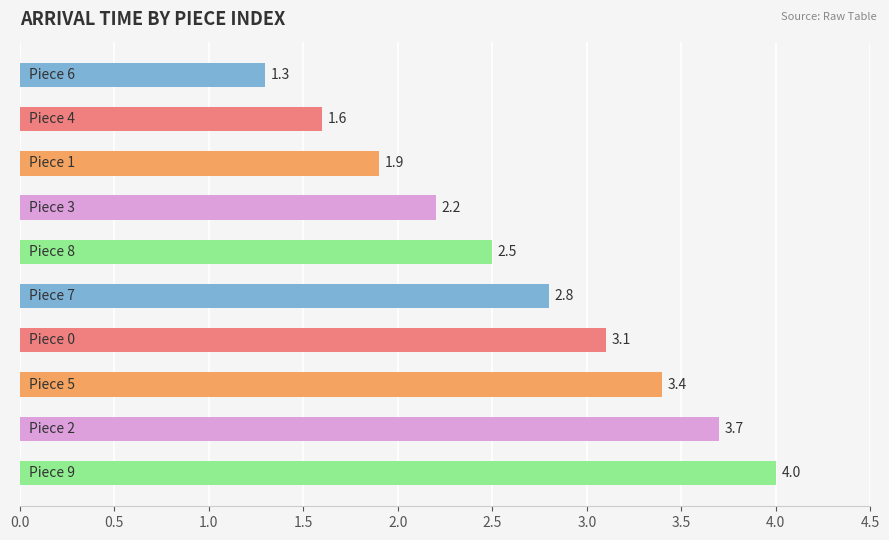

What is the difference between the maximum and second lowest values?

2.4